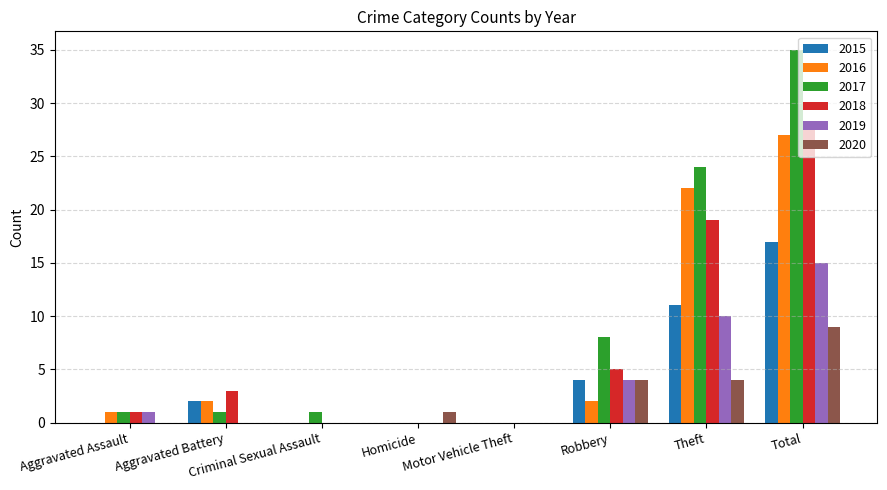

Which series has the widest spread of values?

2017